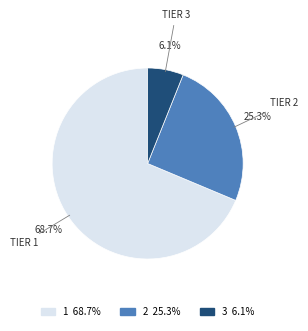

Count the number of slices in the pie.

3